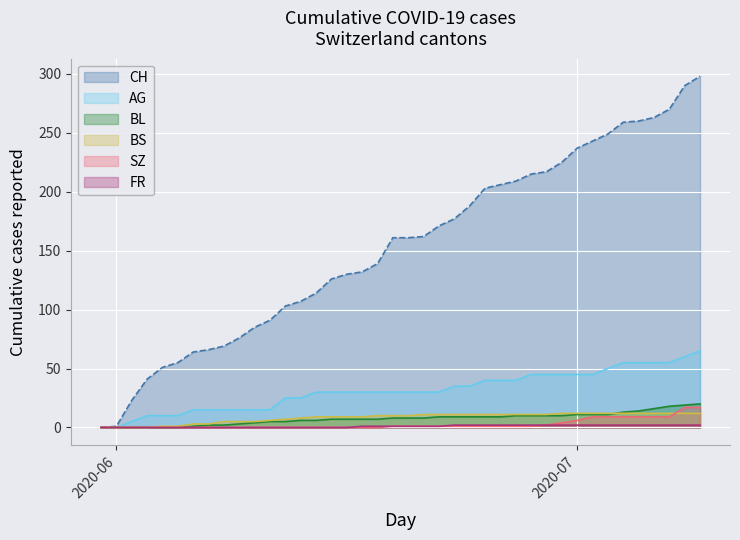

What are all the series names shown in the legend?

CH, AG, BL, BS, SZ, FR